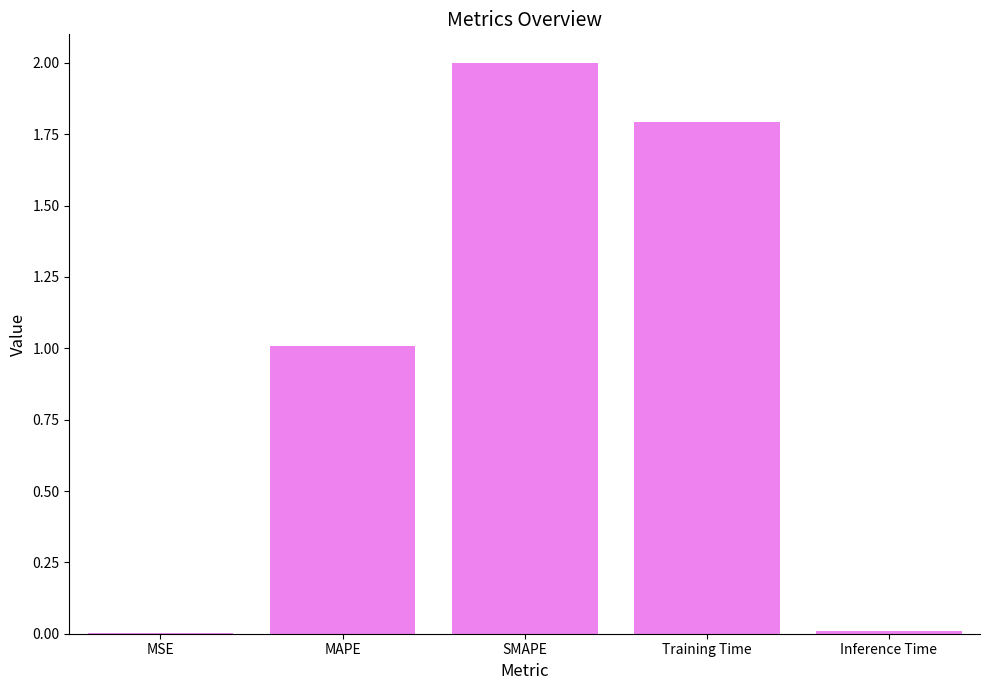

At which category does the chart reach its peak across all series?

SMAPE